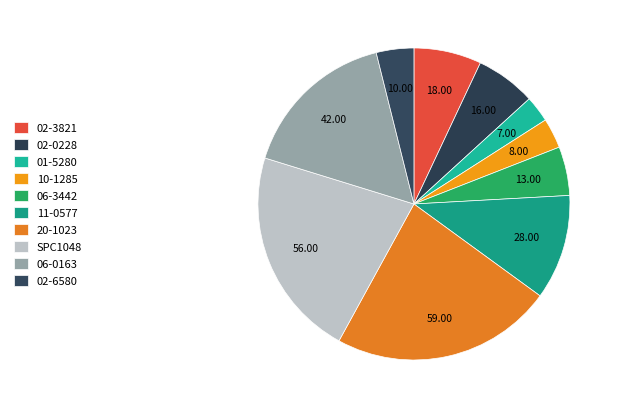

Is there any slice that represents more than half of the pie?

No